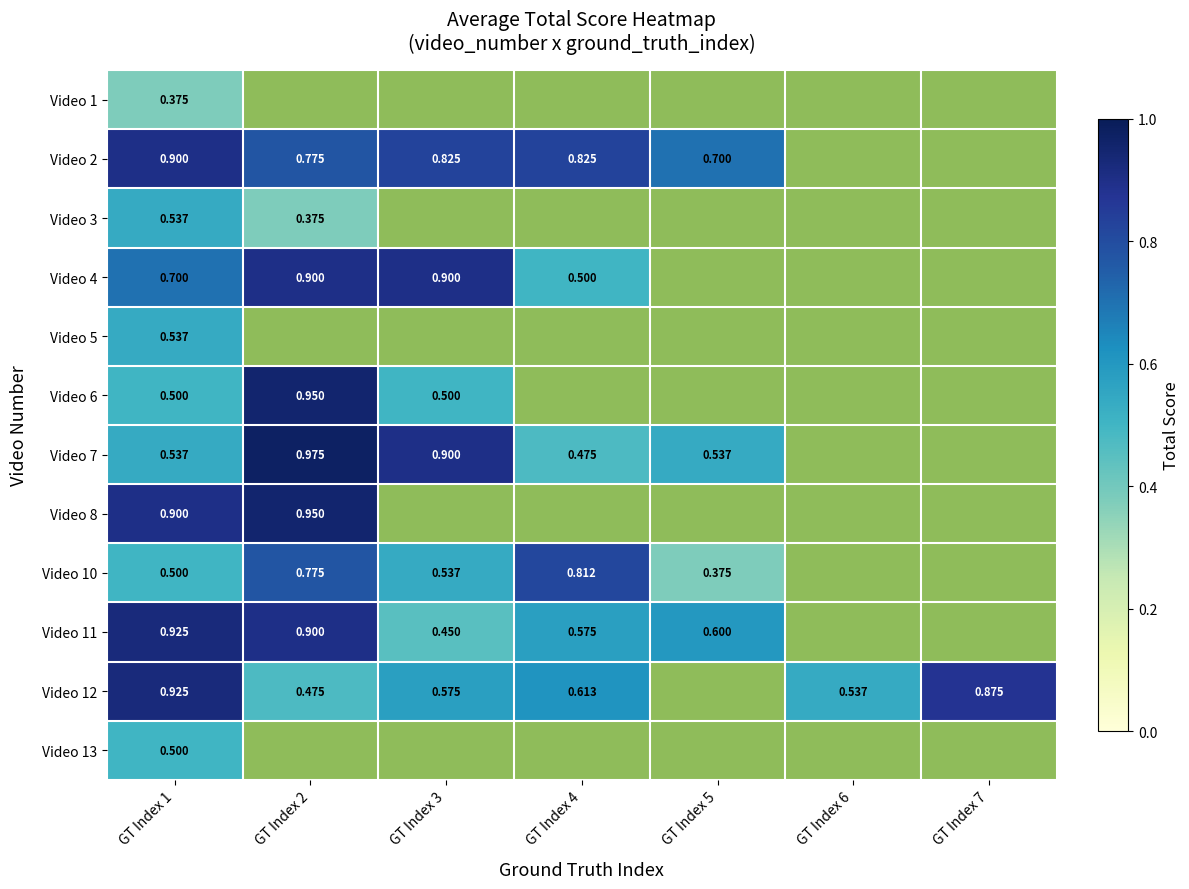

Rank the series by their maximum value, from lowest to highest.

Video 1, Video 13, Video 3, Video 5, Video 10, Video 2, Video 4, Video 11, Video 12, Video 6, Video 8, Video 7